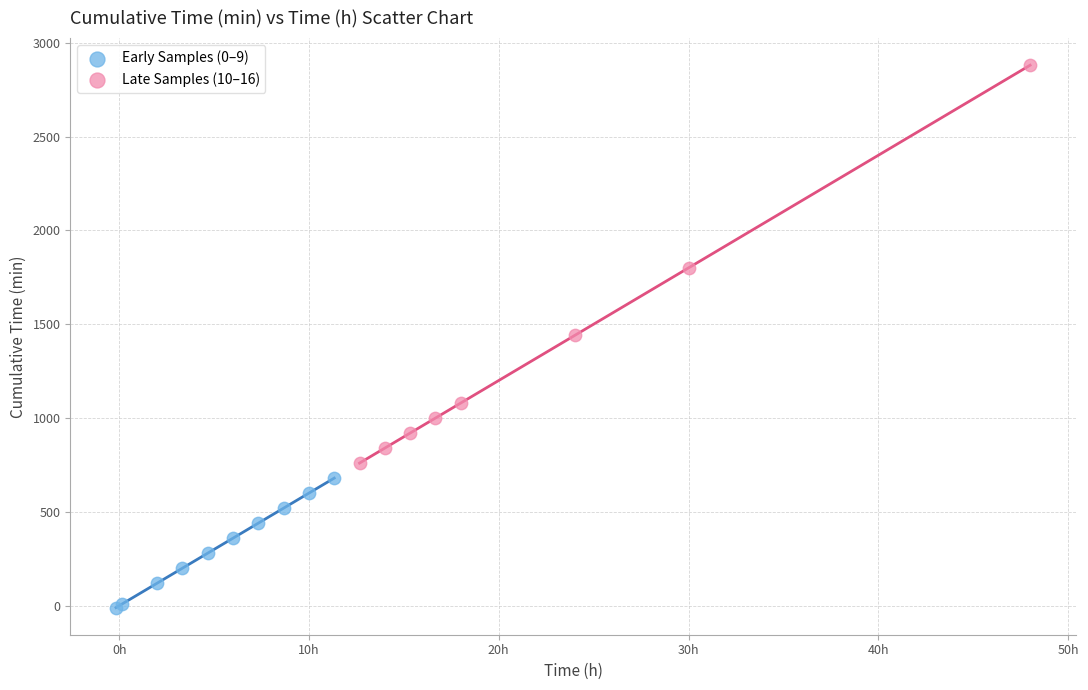

Which series reaches the maximum Y coordinate?

Late Samples (10–16)